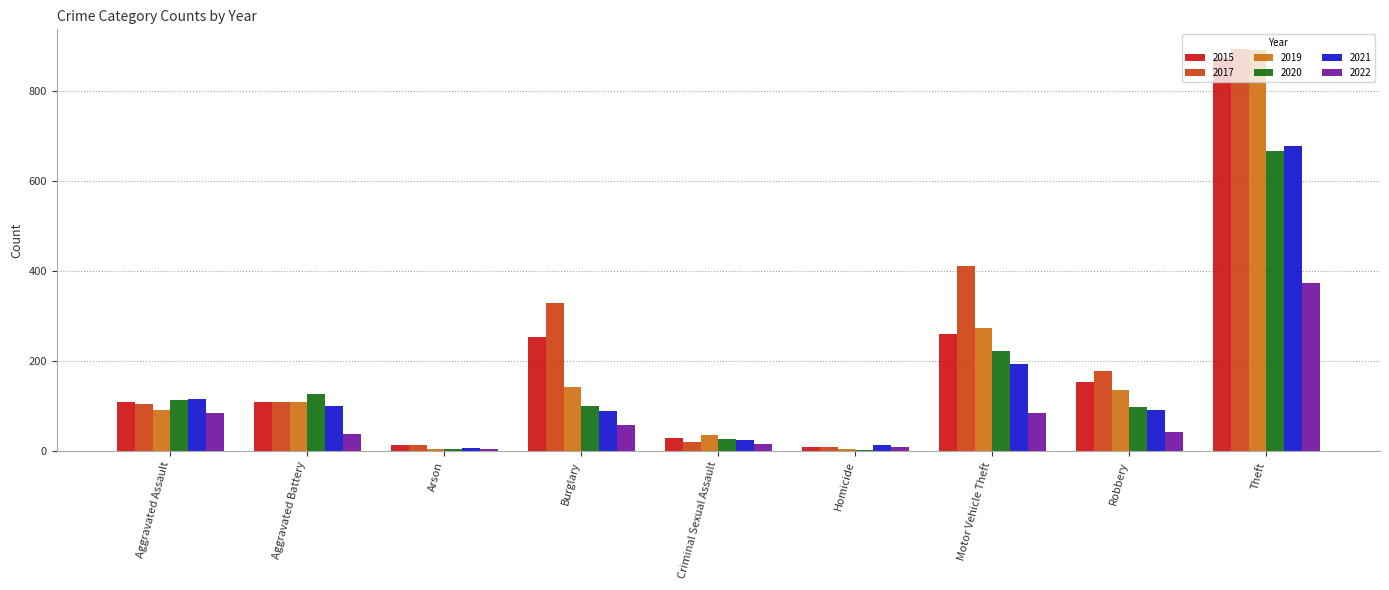

What is the sum of all 2022 values?

706